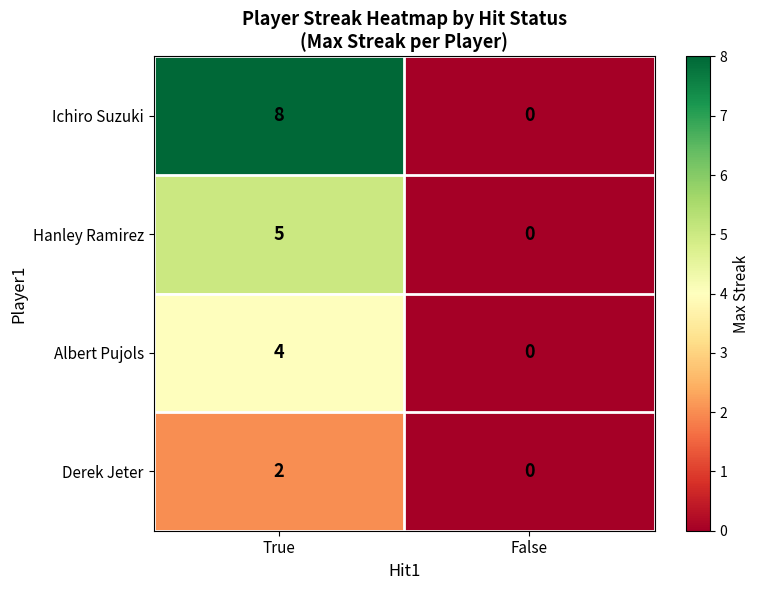

Which series has the largest total across all categories?

Ichiro Suzuki